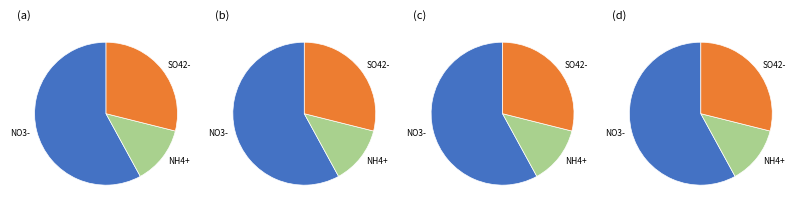

Do 16 and 24 together represent more than half of the pie?

No